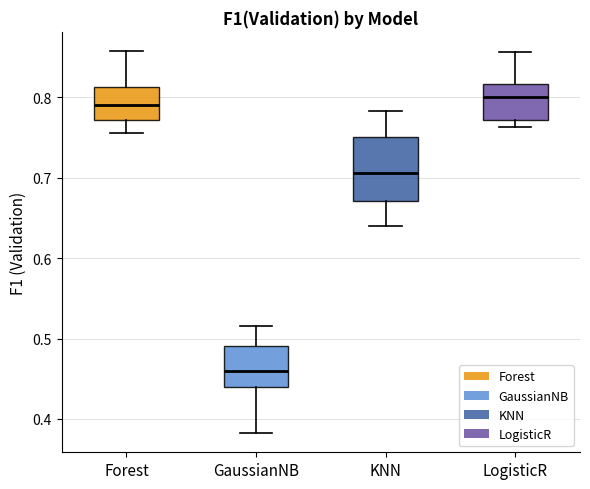

Where does the upper whisker of the box for GaussianNB end on the y-axis? The values are not printed on the chart, so give them approximately, as read against the axis.

0.52